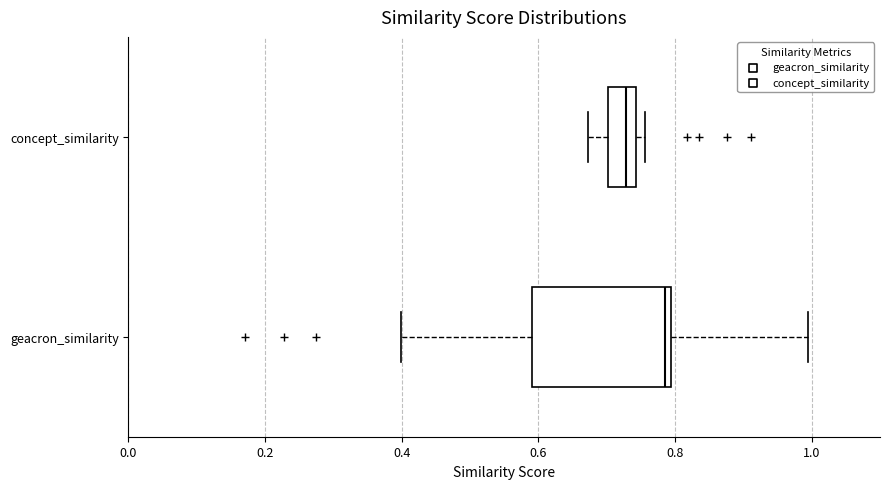

Reading bottom to top, read every box against the x-axis: the position of its median line, the range the box covers, and the ends of its whiskers. The values are not printed on the chart, so give them approximately, as read against the axis.

geacron_similarity: median 0.78, box 0.60 to 0.80, whiskers 0.40 to 1.00
concept_similarity: median 0.72, box 0.70 to 0.74, whiskers 0.68 to 0.76